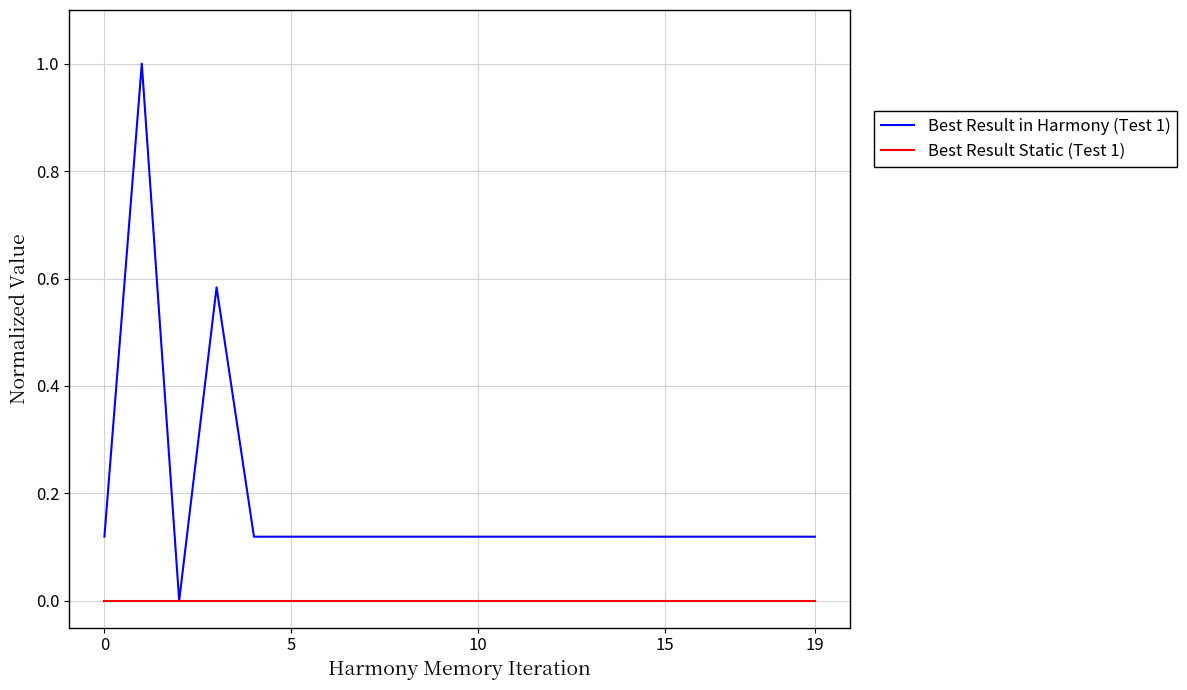

What are all the series names shown in the legend?

Best Result in Harmony (Test 1), Best Result Static (Test 1)